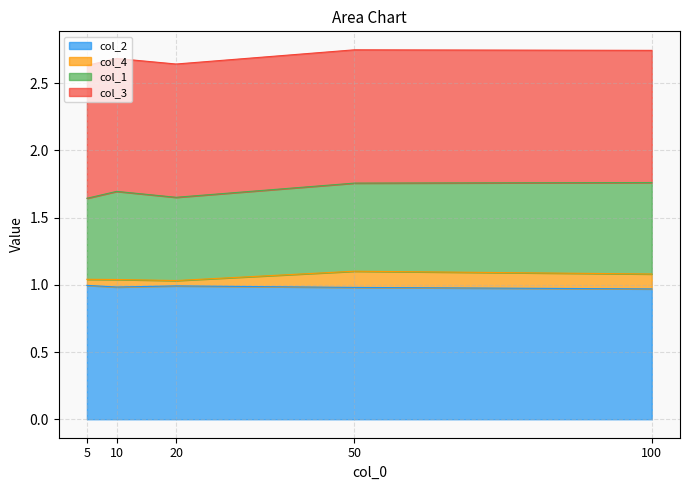

How many lines are shown in the chart?

4